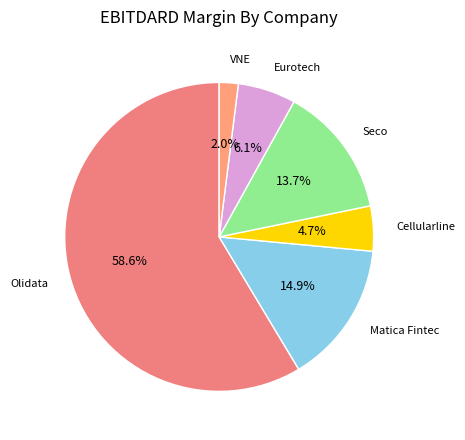

To the nearest percent, what is the average slice percentage?

17%